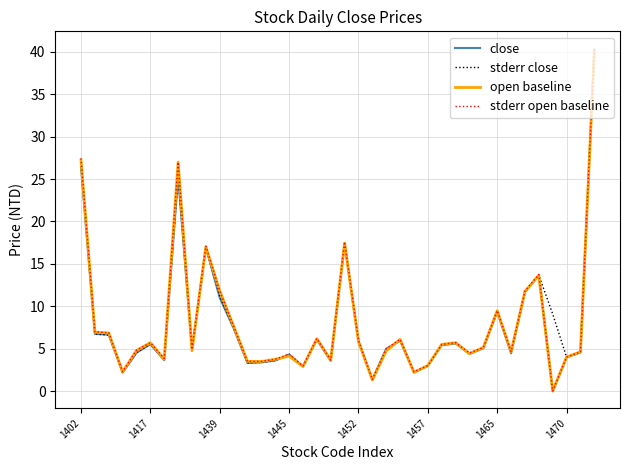

Which series has the widest spread of values?

stderr open baseline